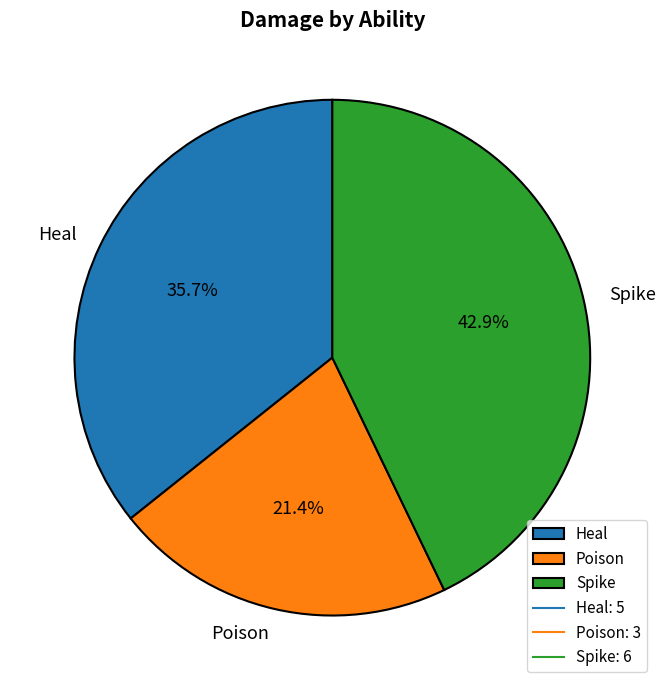

How much of the chart is everything except Spike?

57.1%